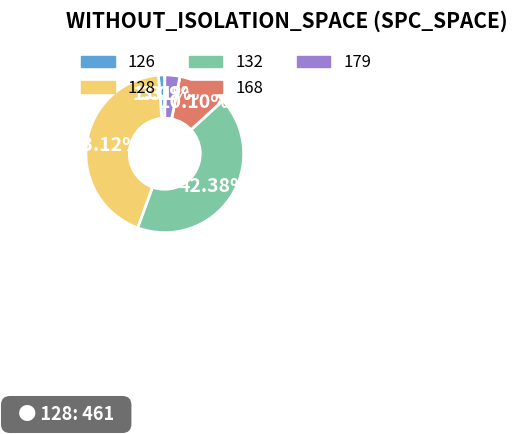

Between 126 and 168, which is larger?

168